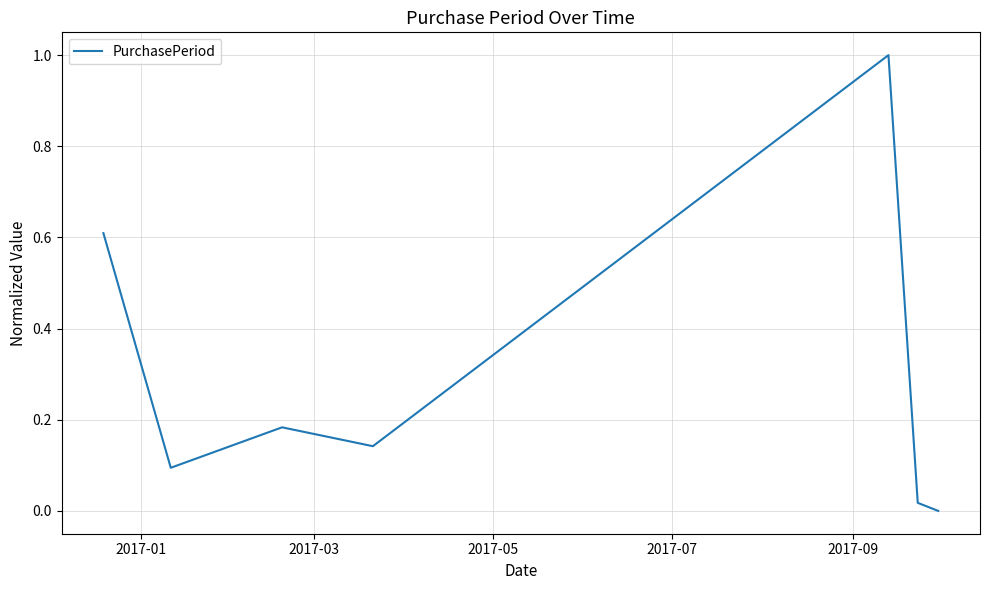

What is the difference between the second highest and minimum values?

0.6